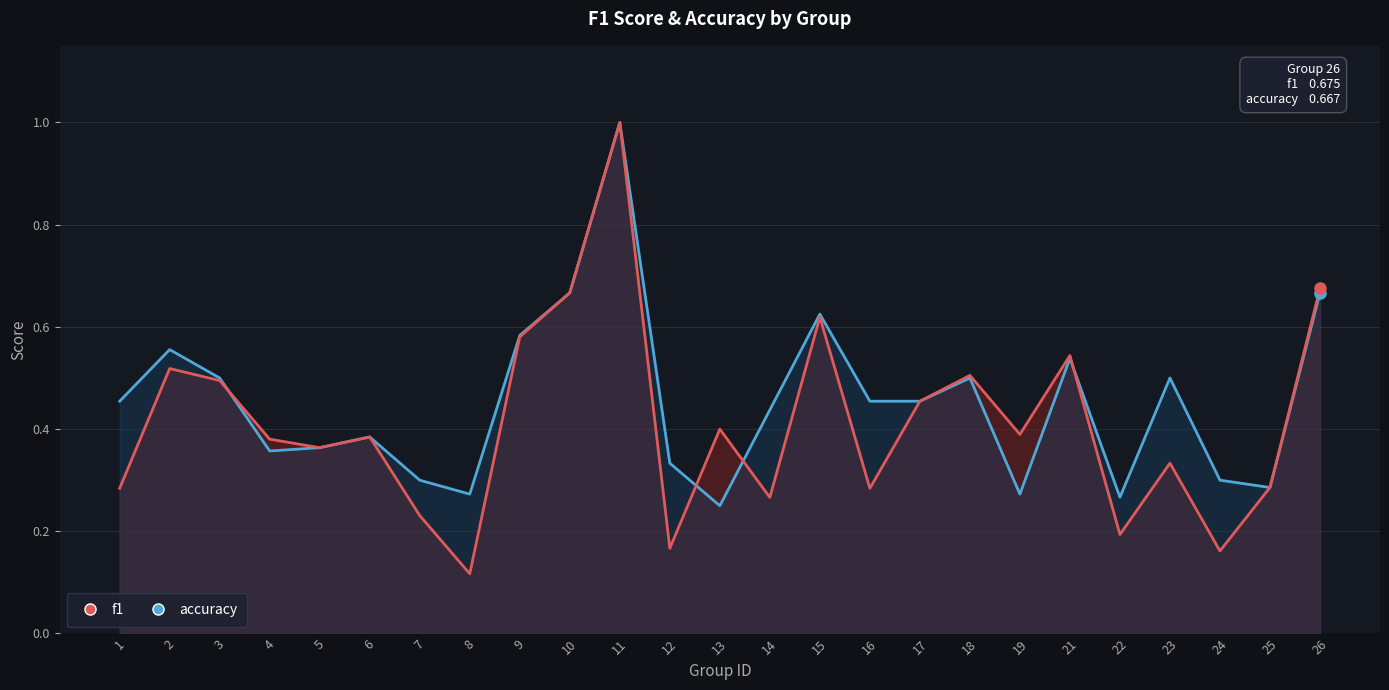

Which series has the largest total across all categories?

accuracy